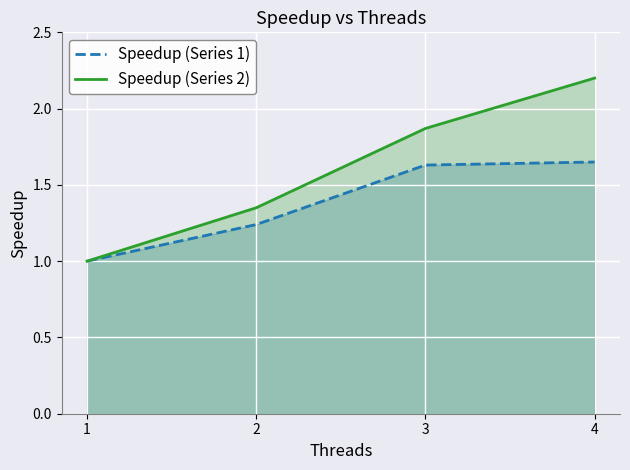

What is the difference between the maximum and second lowest values in the Speedup (Series 1) series?

0.4